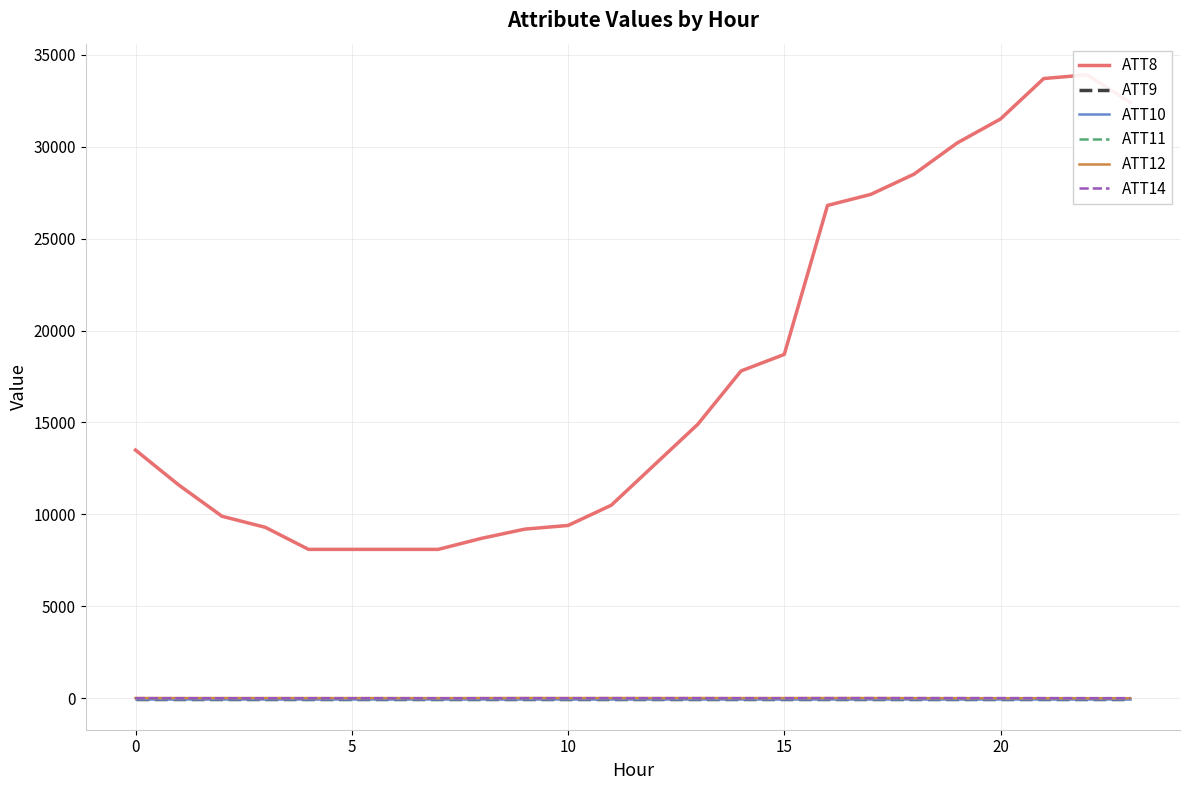

At which category does ATT14 reach its first local valley?

5